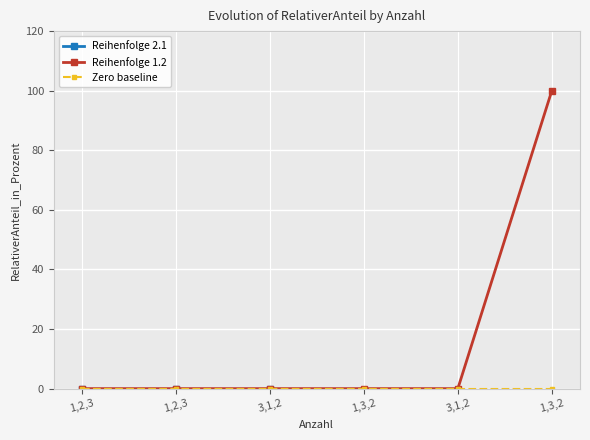

Which has a higher value, 1,3,2 or 3,1,2?

1,3,2